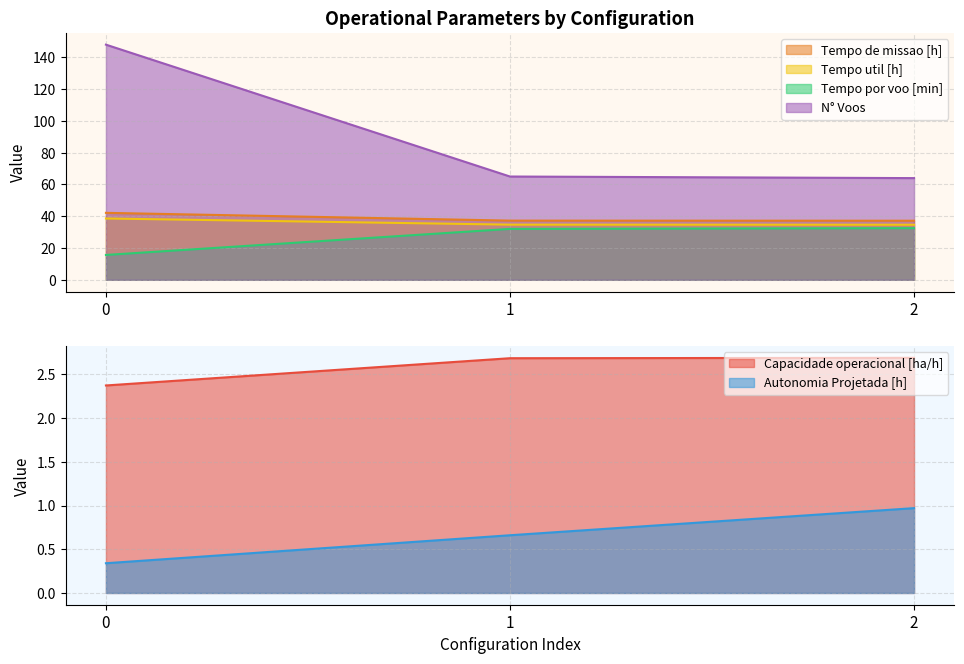

True or false: Autonomia Projetada [h] has a value of 0.7 at 1.

True